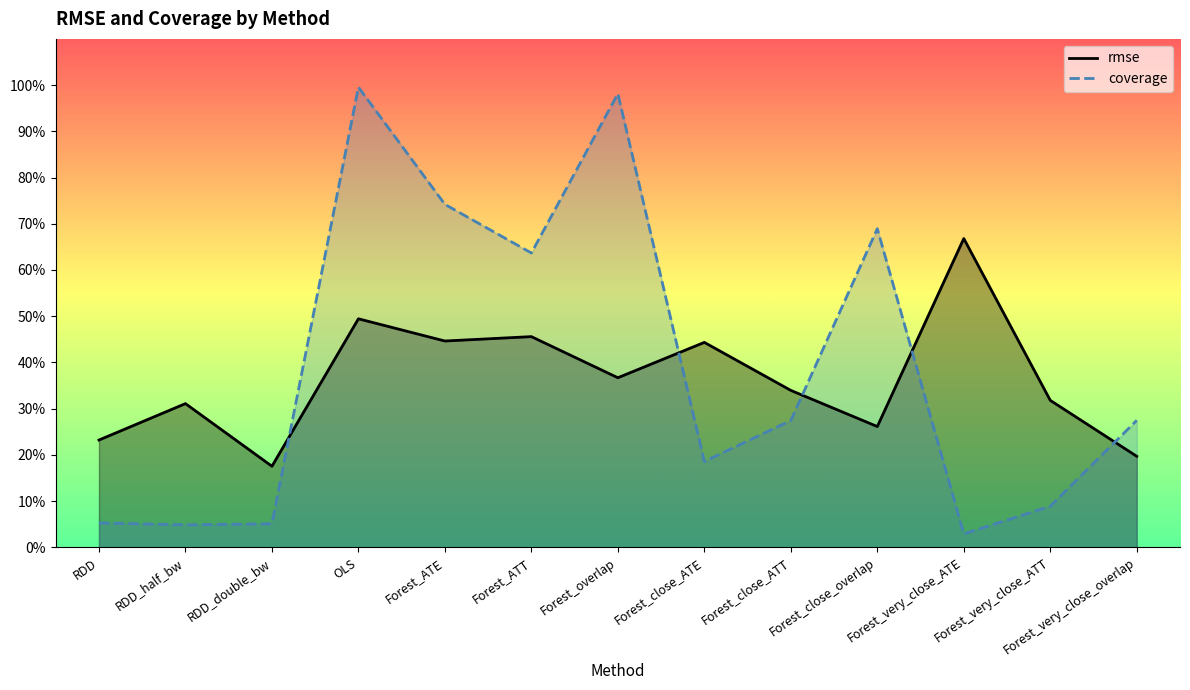

Rank the series by their average value, from highest to lowest.

coverage, rmse